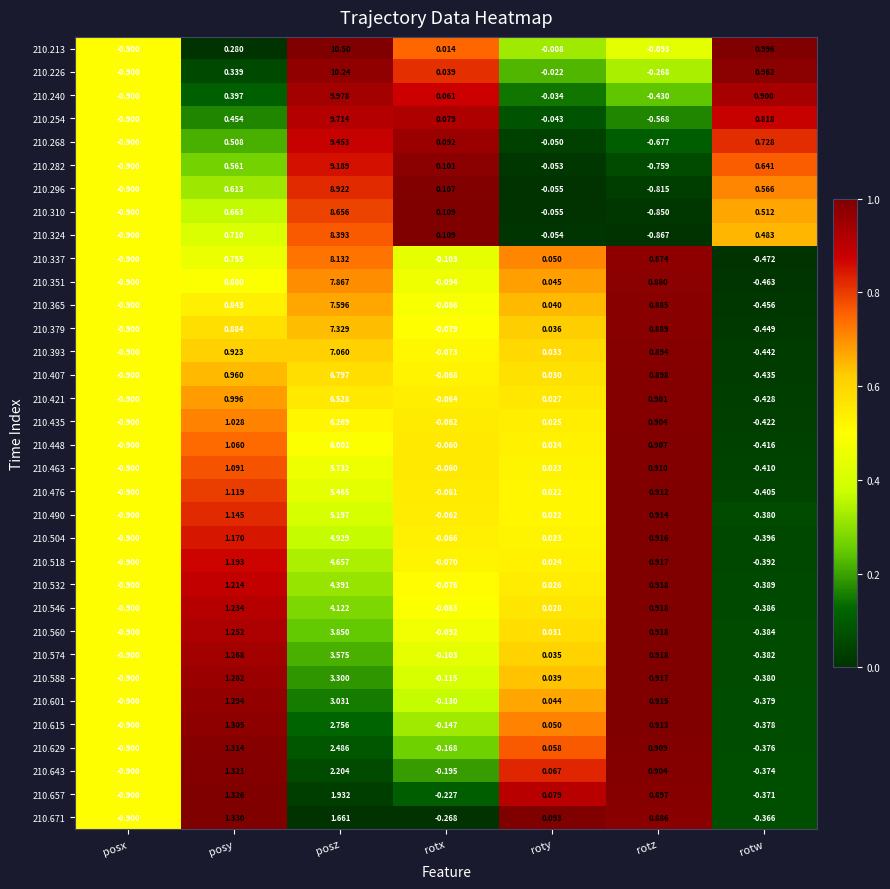

Where is 210.448 nearest to the value 2?

posy